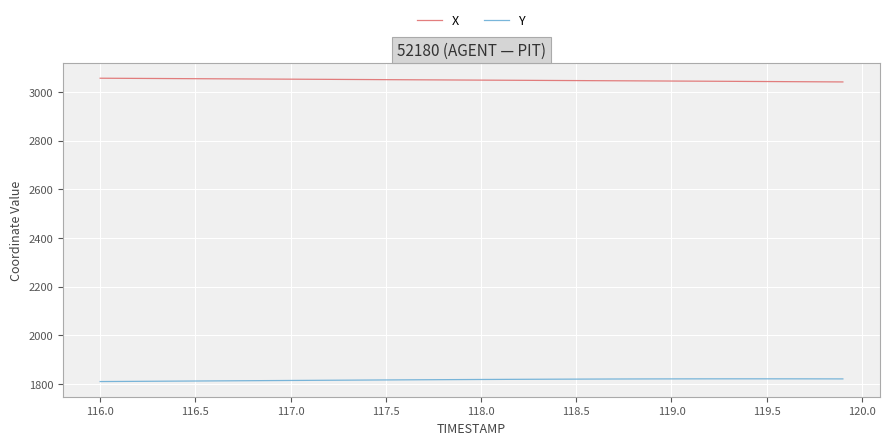

What is the difference between the second highest and minimum values in the X series?

14.9